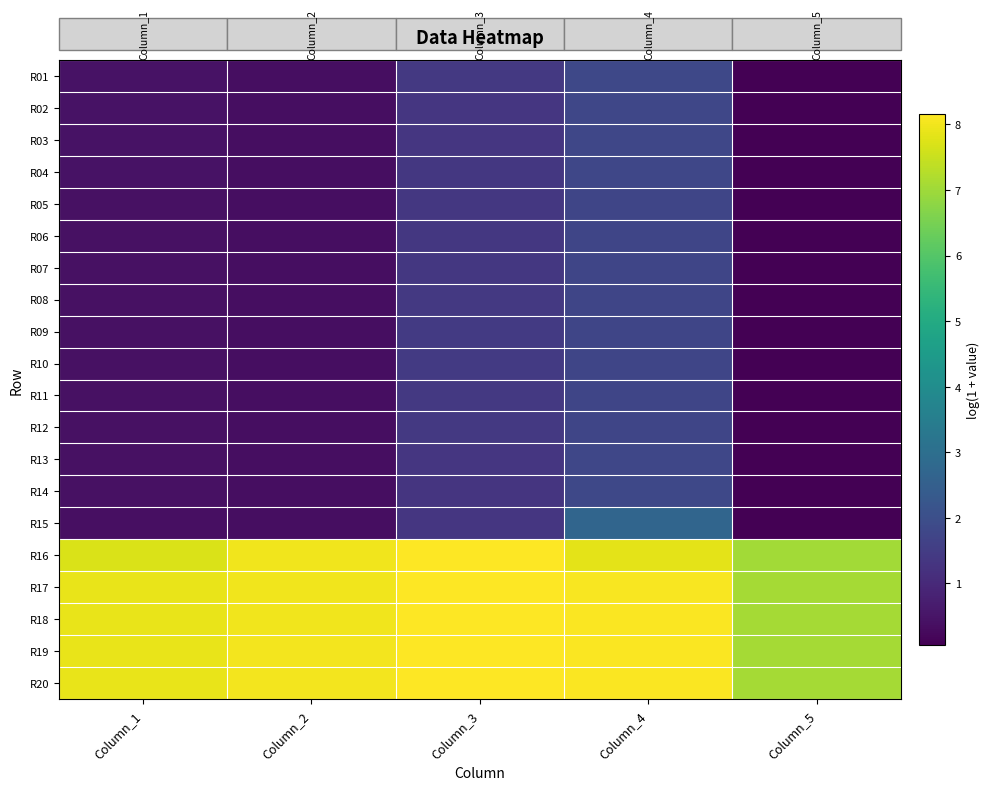

Which has a higher value, Column_2 or Column_5?

Column_2